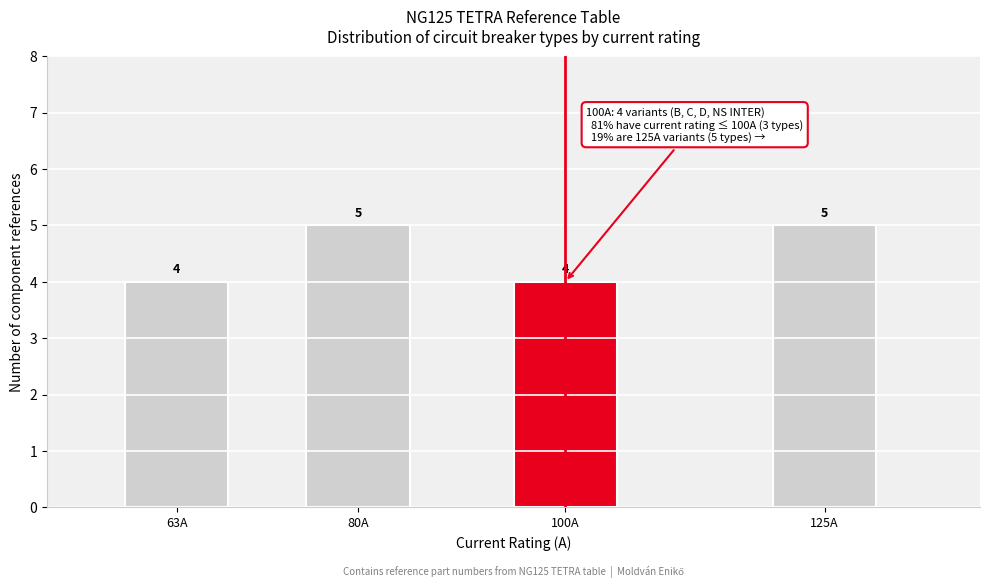

Reading left to right, what are all the values shown in this chart?

63A=4	80A=5	100A=4	125A=5